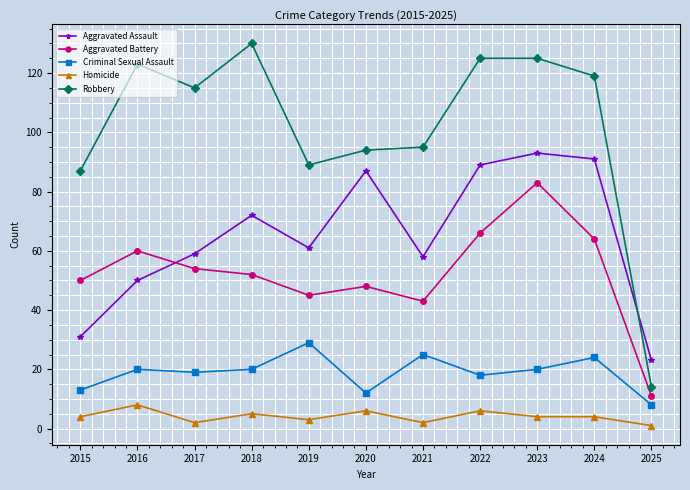

Does the chart have visible grid lines?

Yes